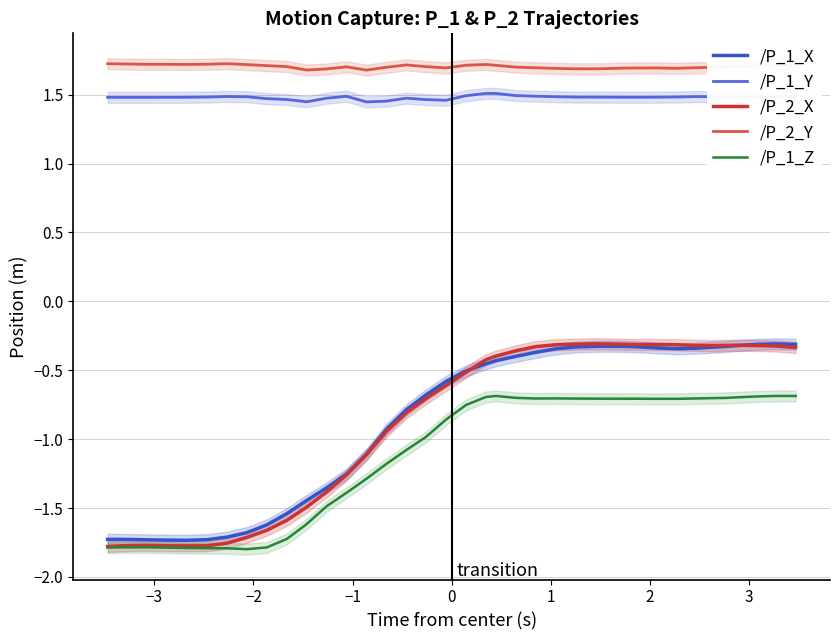

What is the highest value of the /P_2_Y series?

1.7